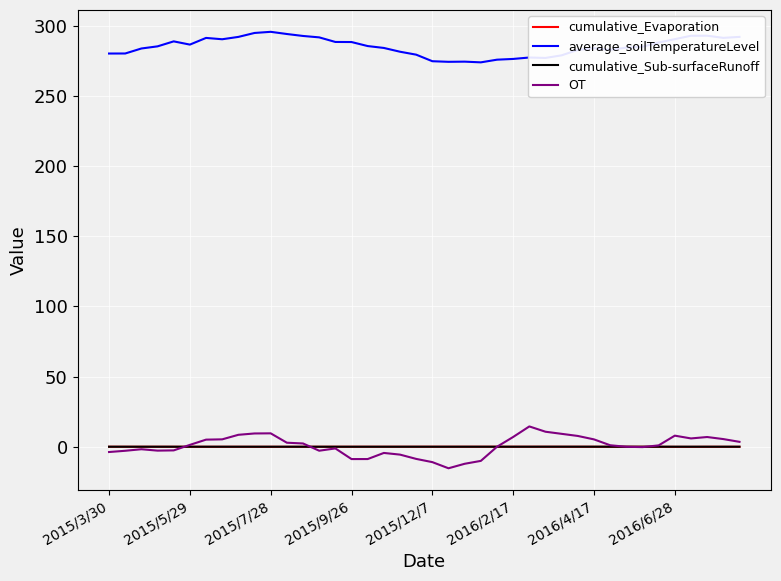

True or false: OT and average_soilTemperatureLevel intersect in this chart.

False